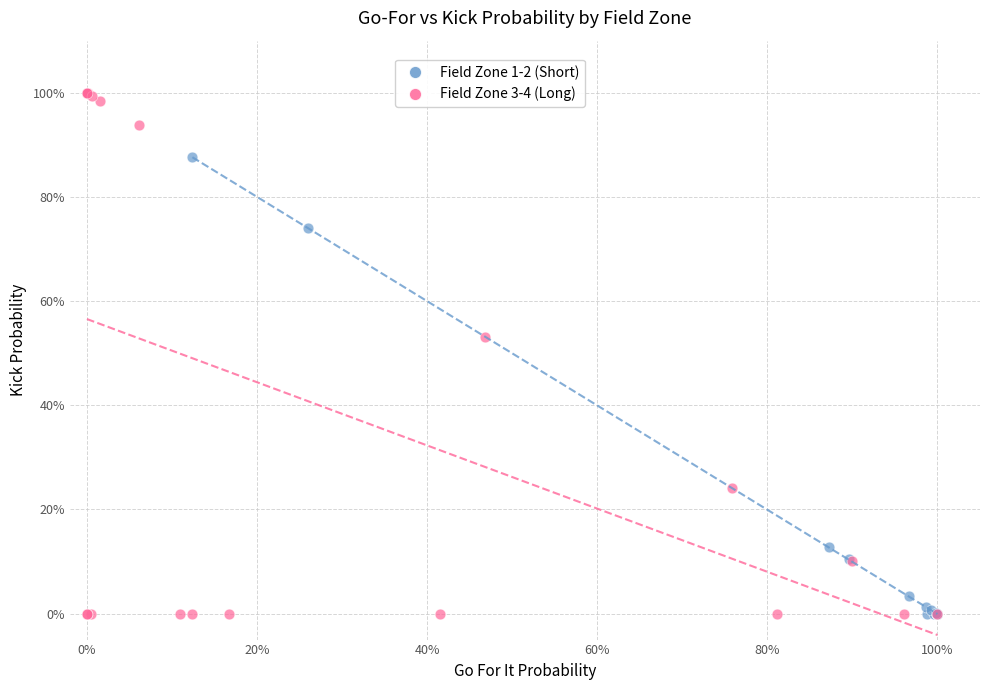

Which series reaches the maximum Y coordinate?

Field Zone 3-4 (Long)